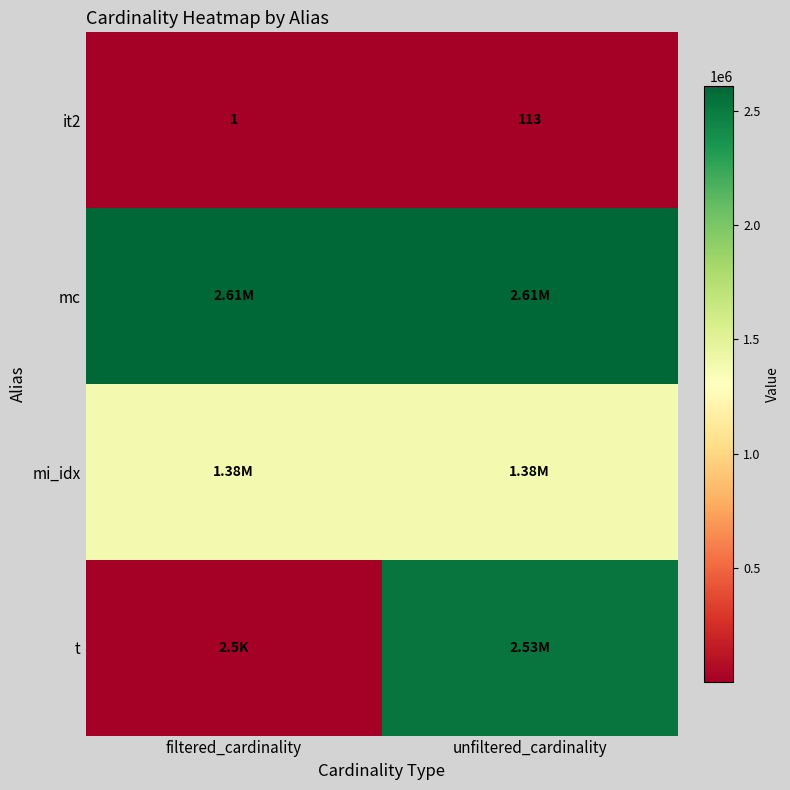

What is the spread (max minus min) of values at unfiltered_cardinality?

2609016